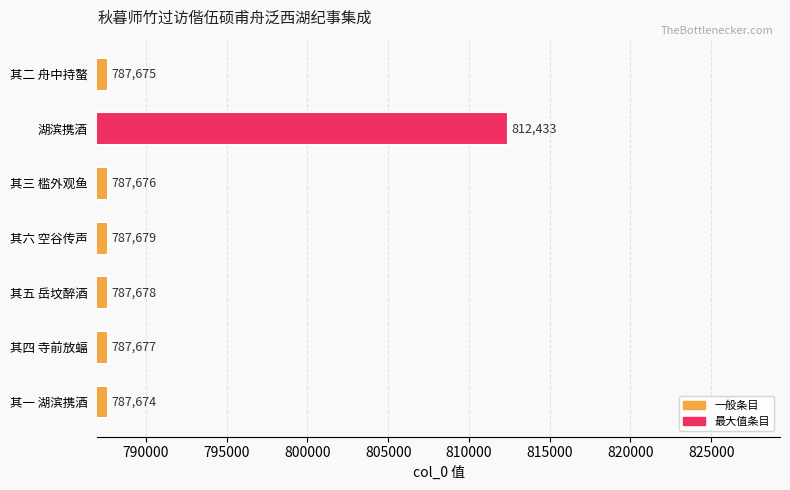

Does the chart contain any negative values?

No